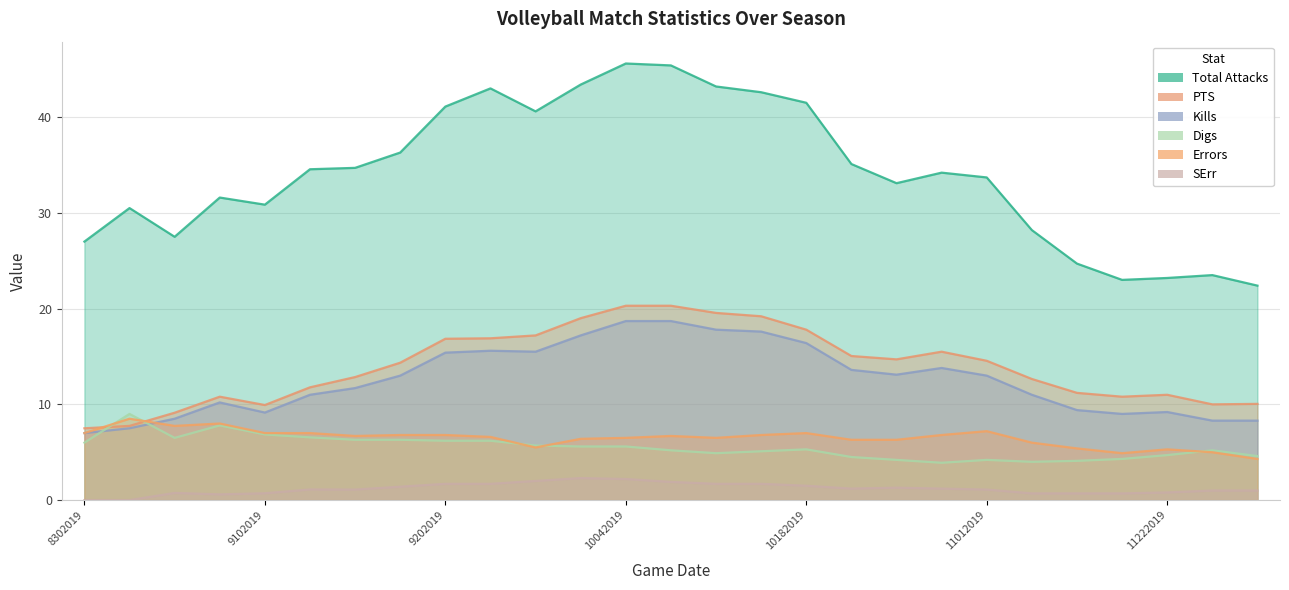

What is the spread (max minus min) of values at 9172019?

34.9